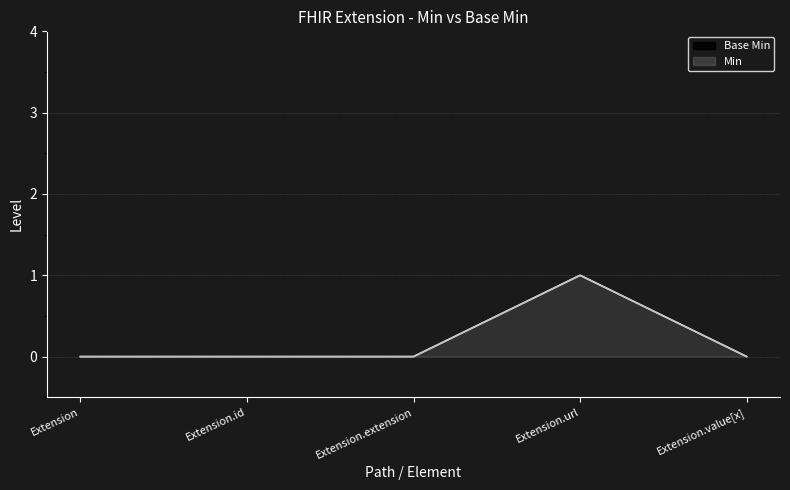

What is the label of the 5th point from the right?

Extension